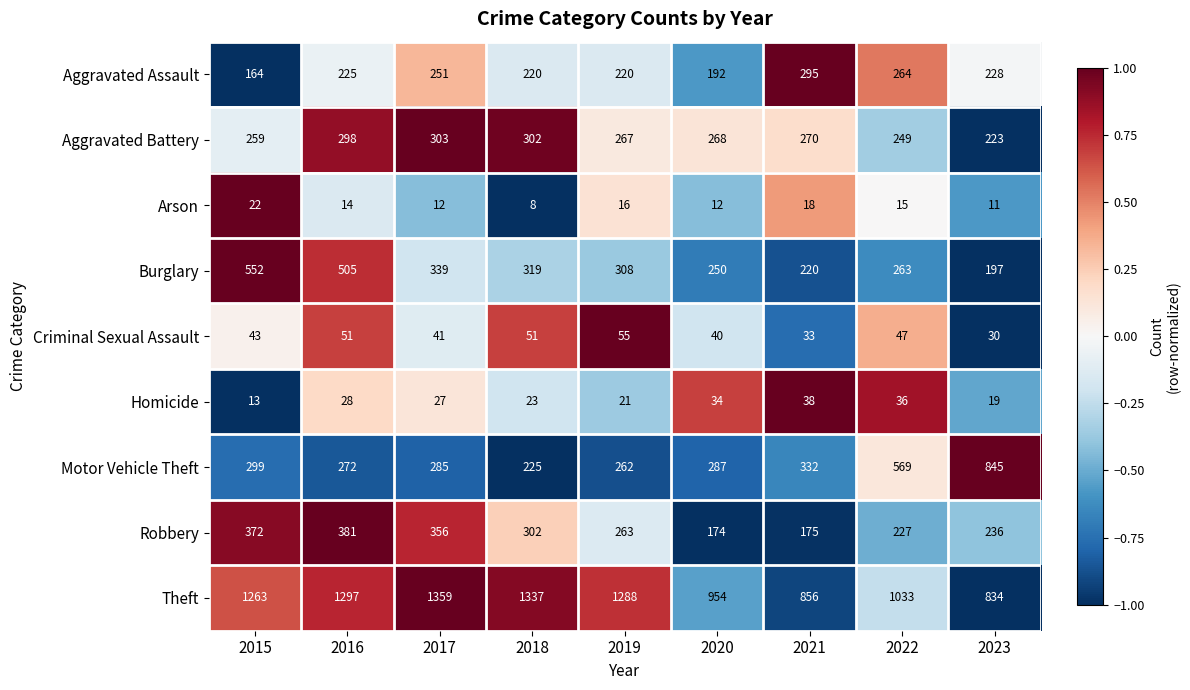

At how many categories does at least one series exceed 564?

9